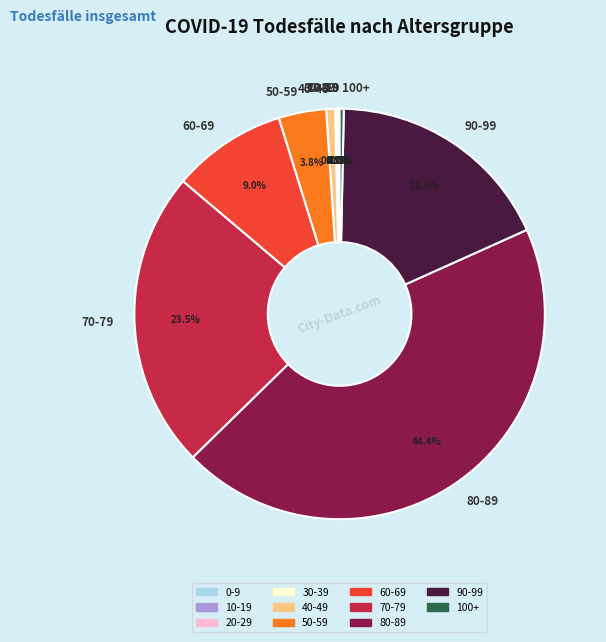

Which slice is the largest?

80-89